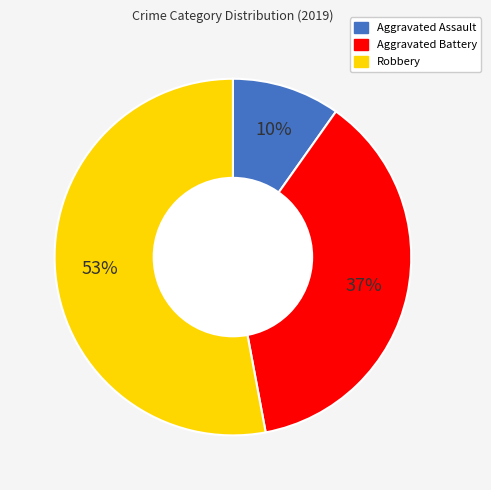

Is the sum of Robbery and Aggravated Battery greater than half?

Yes